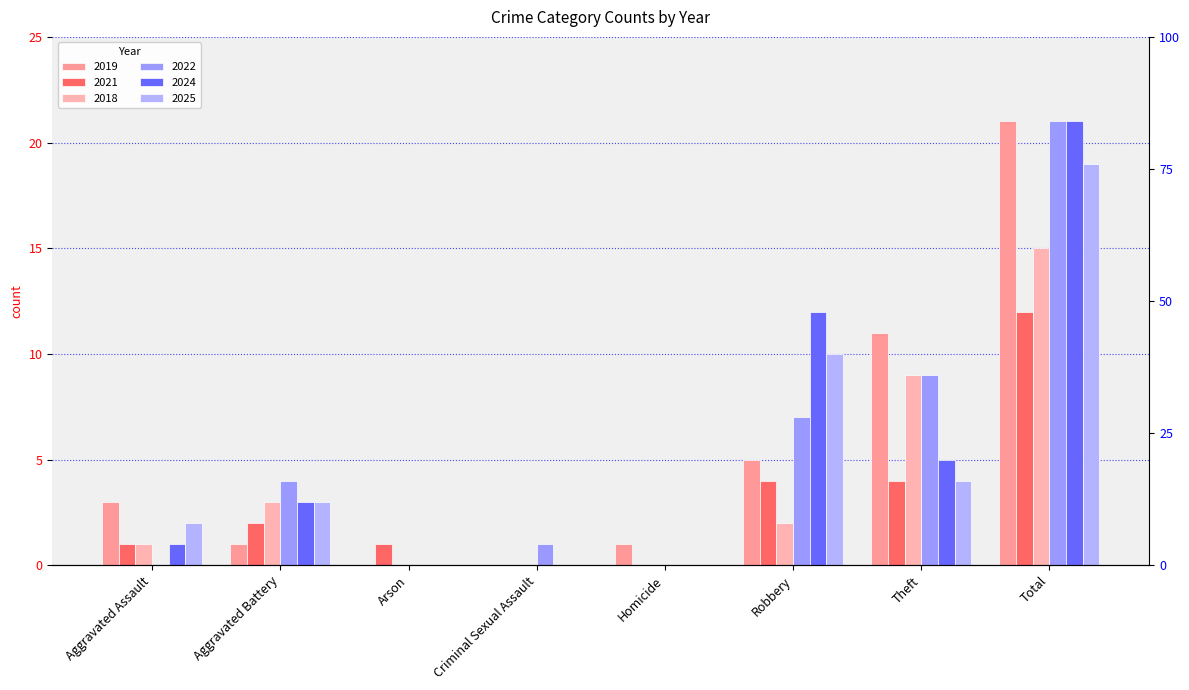

Rank the categories by 2018 value from lowest to highest.

Arson, Criminal Sexual Assault, Homicide, Aggravated Assault, Robbery, Aggravated Battery, Theft, Total